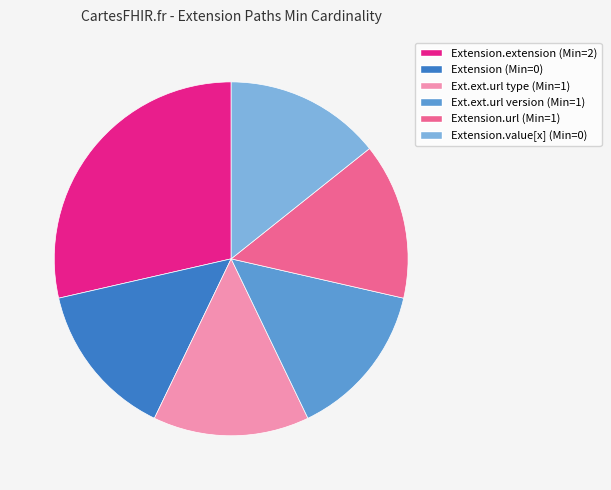

To the nearest percent, what portion does Extension.value[x] (Min=0) represent?

14%